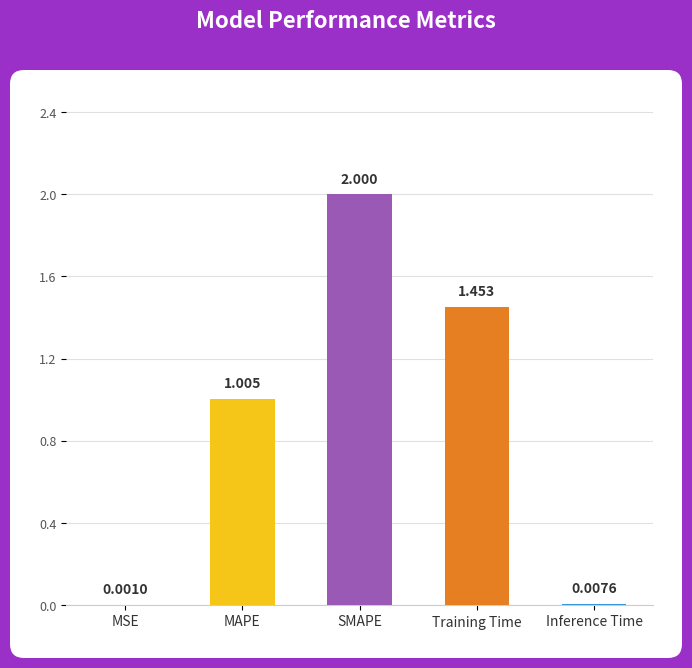

Between MSE and Training Time, which is larger?

Training Time